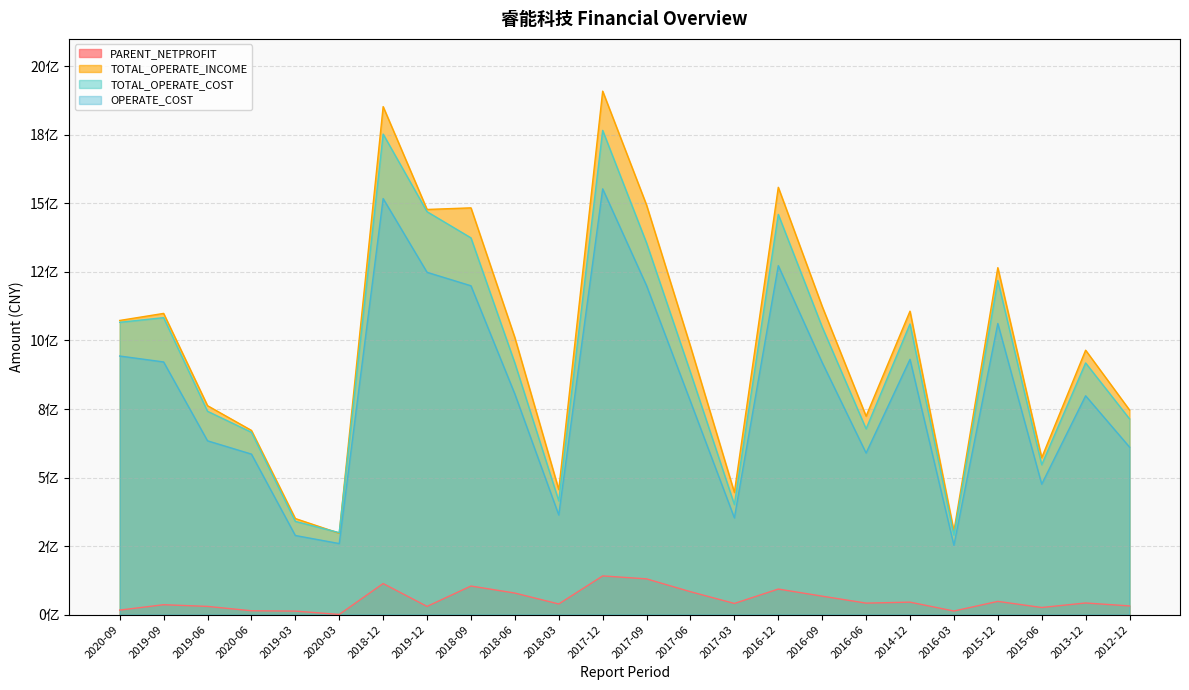

Rank the series by their maximum value, from highest to lowest.

TOTAL_OPERATE_INCOME, TOTAL_OPERATE_COST, OPERATE_COST, PARENT_NETPROFIT